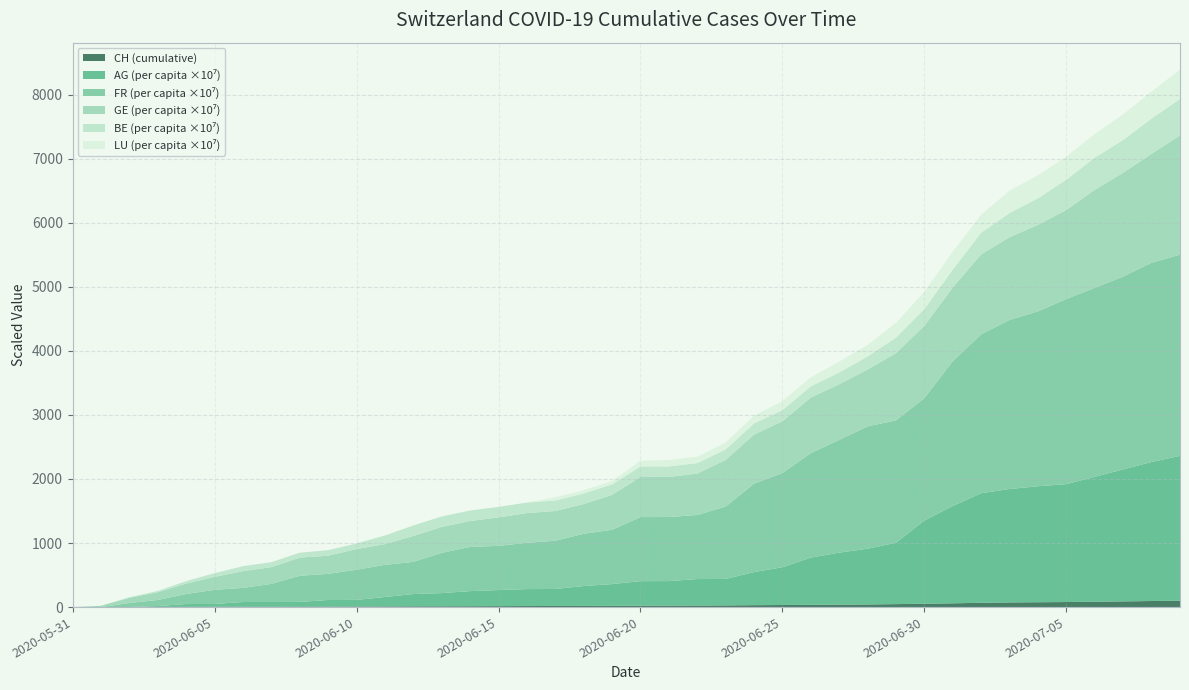

Does the chart have visible grid lines?

Yes